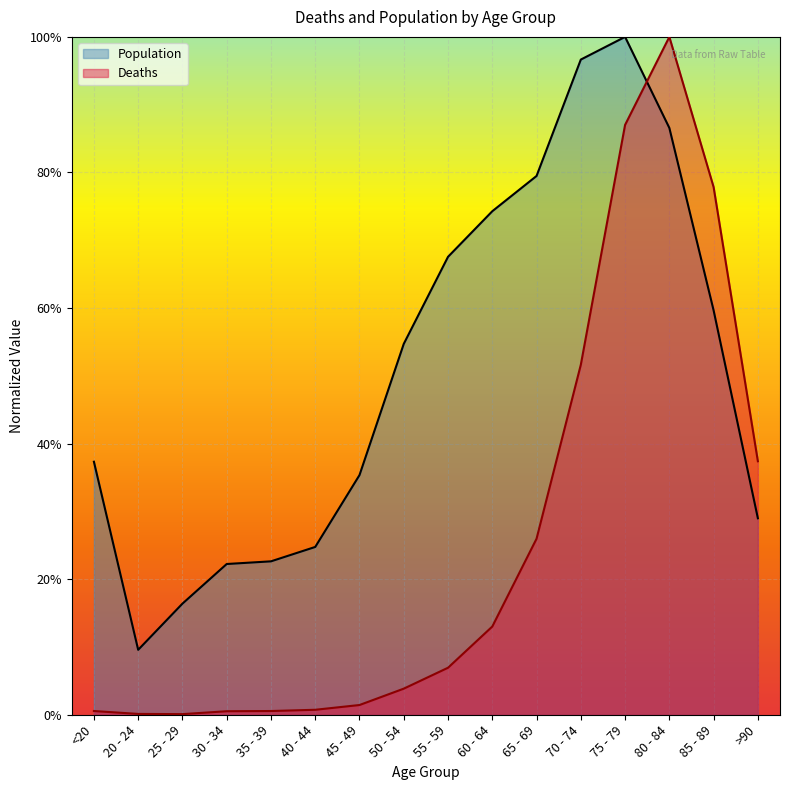

What is the label of the 16th point from the right?

<20